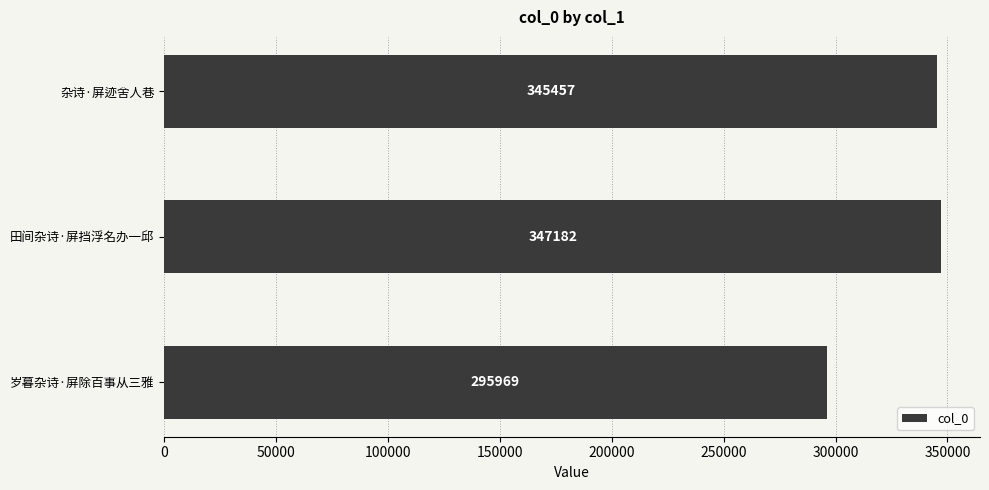

Count the number of categories in the chart.

3